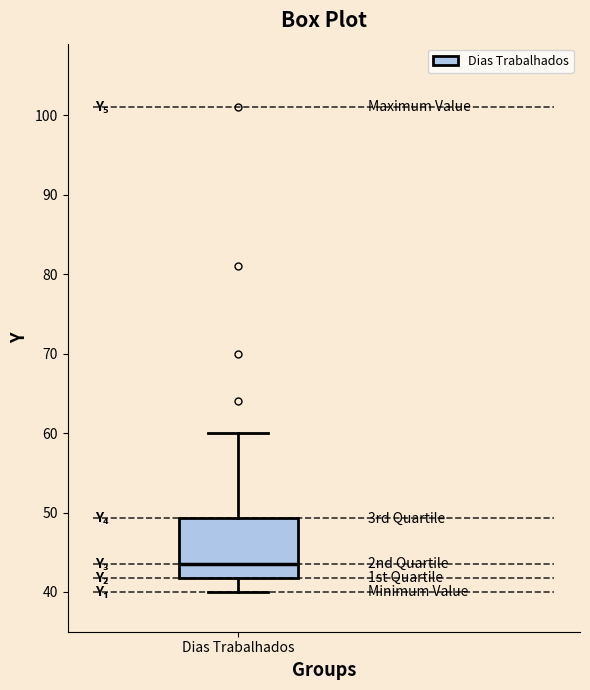

Where does the upper whisker of the box for Dias Trabalhados end on the y-axis? The values are not printed on the chart, so give them approximately, as read against the axis.

60